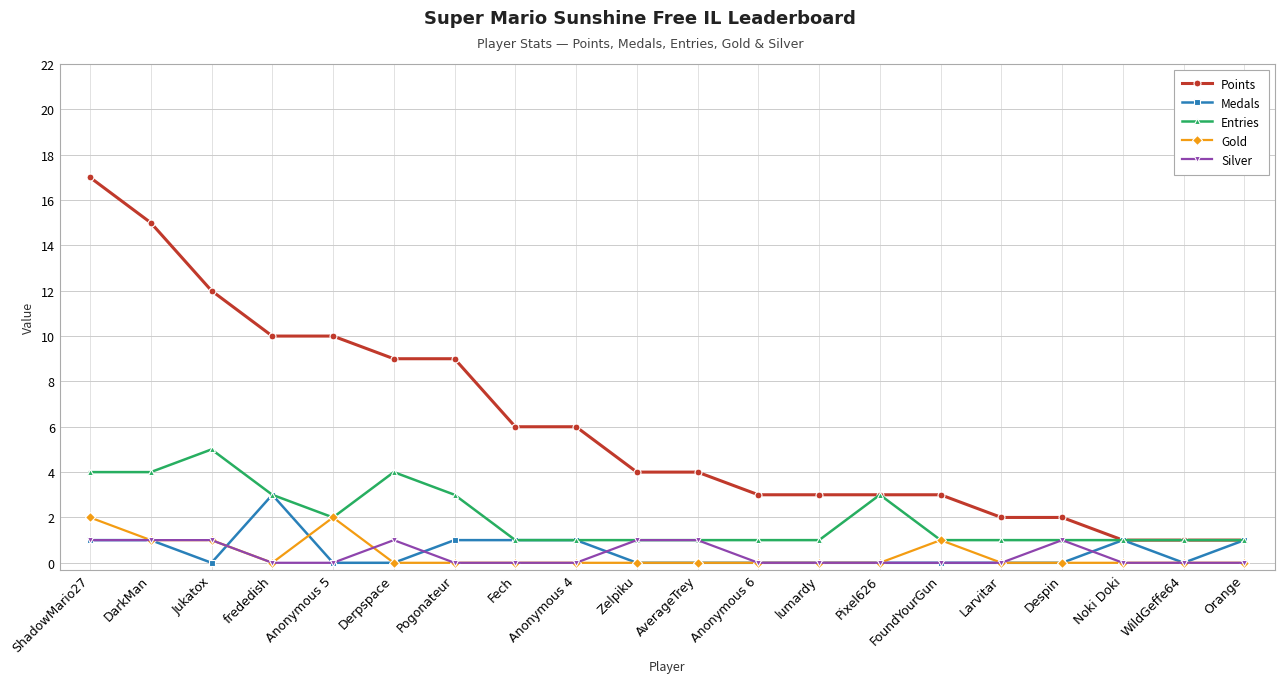

How many lines are shown in the chart?

5